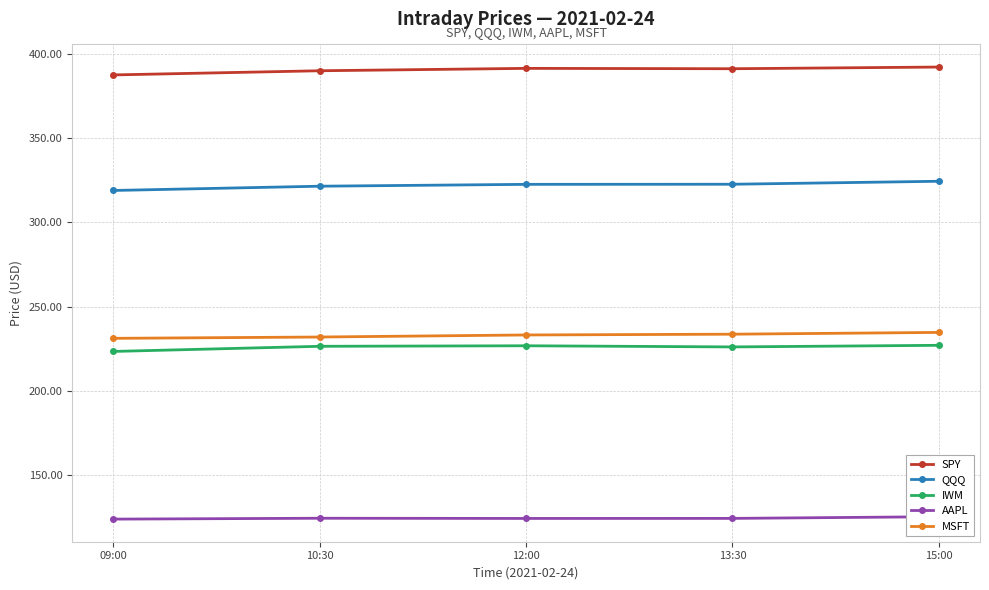

At 13:30, list the series in order from smallest to largest.

AAPL, IWM, MSFT, QQQ, SPY